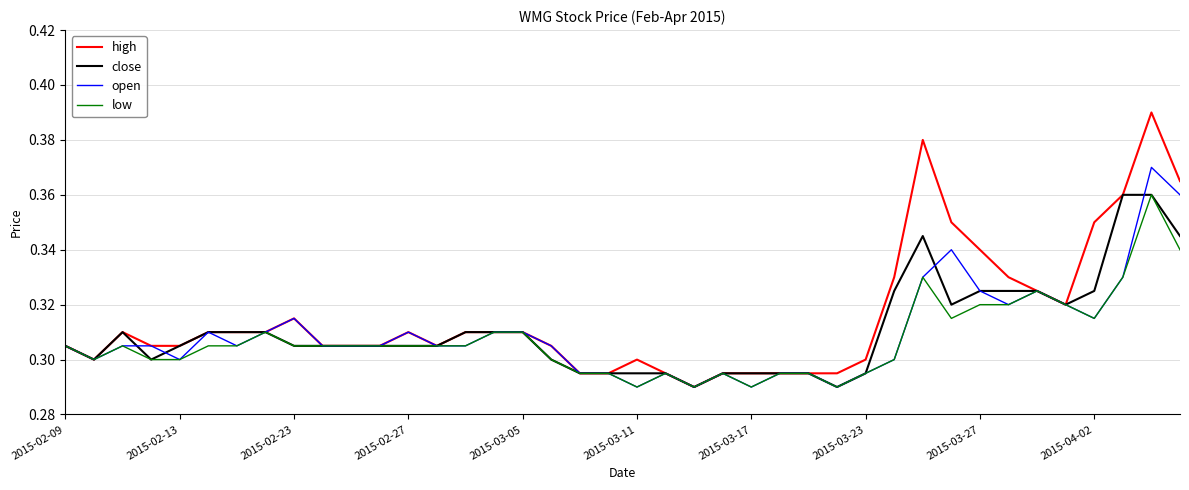

Which series has the largest range (max minus min)?

high